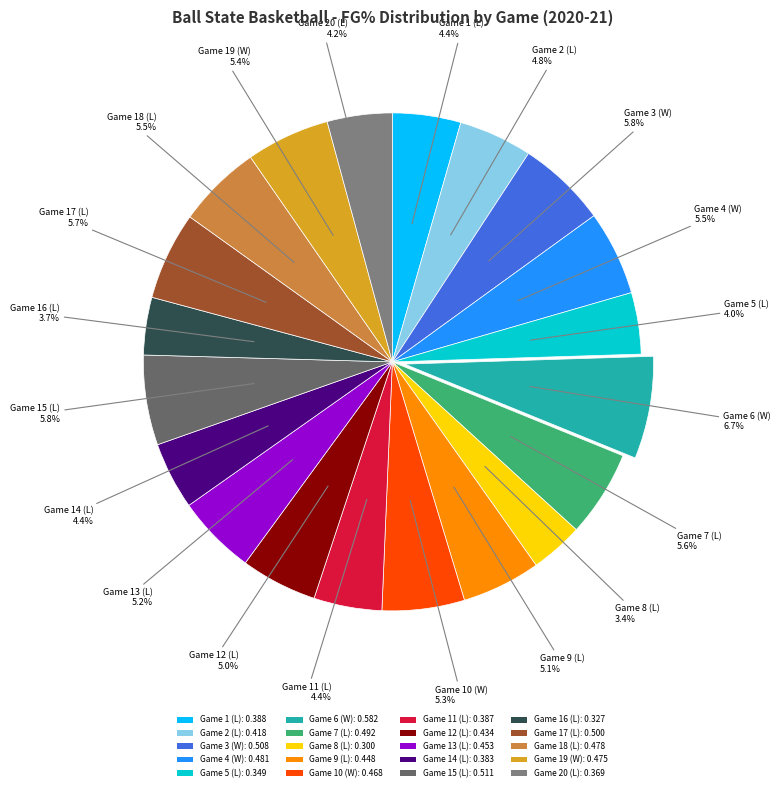

Which has a higher value, Game 4 (W) or Game 6 (W)?

Game 6 (W)